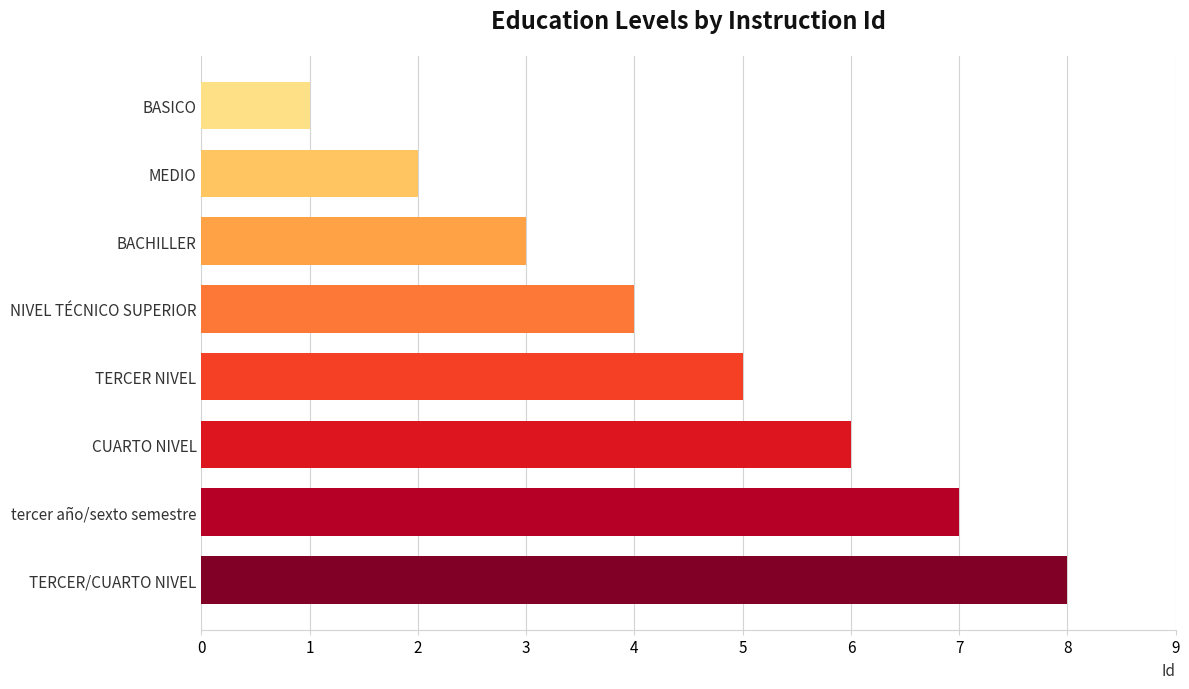

Where is the data nearest to the value 4?

NIVEL TÉCNICO SUPERIOR